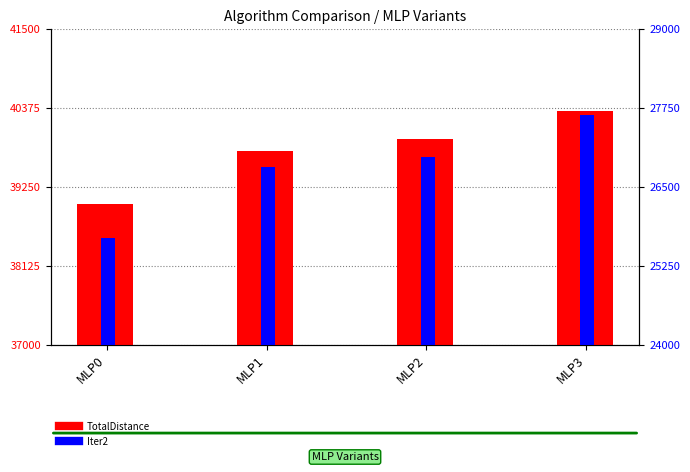

Between MLP0 and MLP3, which series saw the biggest shift?

Iter2